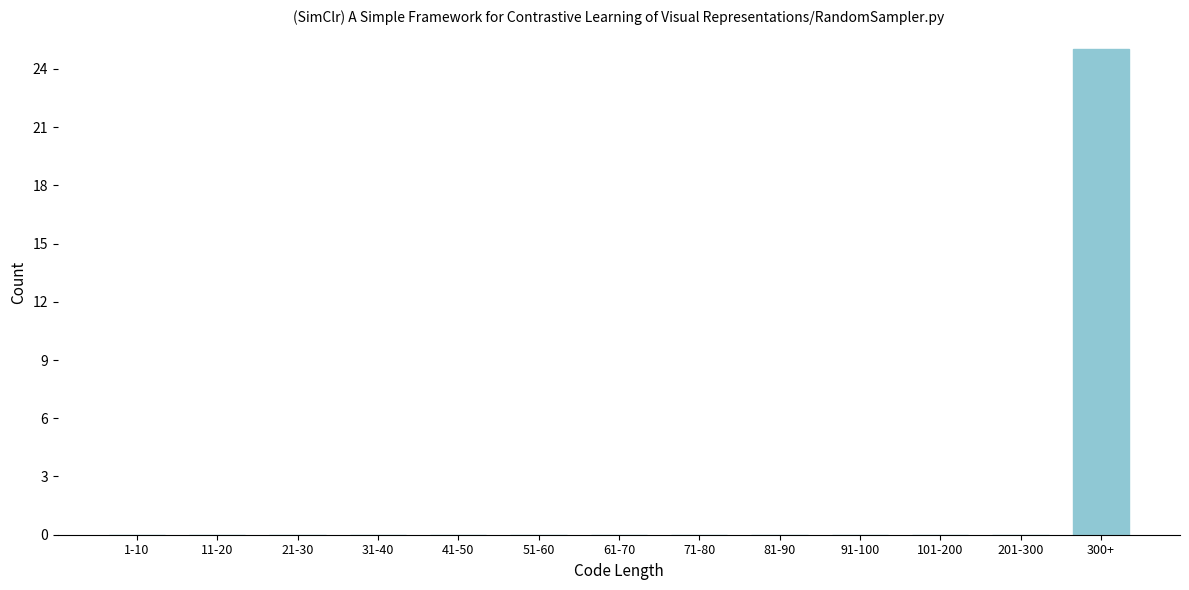

Reading right to left, extract all data points from this chart.

300+=25	201-300=0	101-200=0	91-100=0	81-90=0	71-80=0	61-70=0	51-60=0	41-50=0	31-40=0	21-30=0	11-20=0	1-10=0